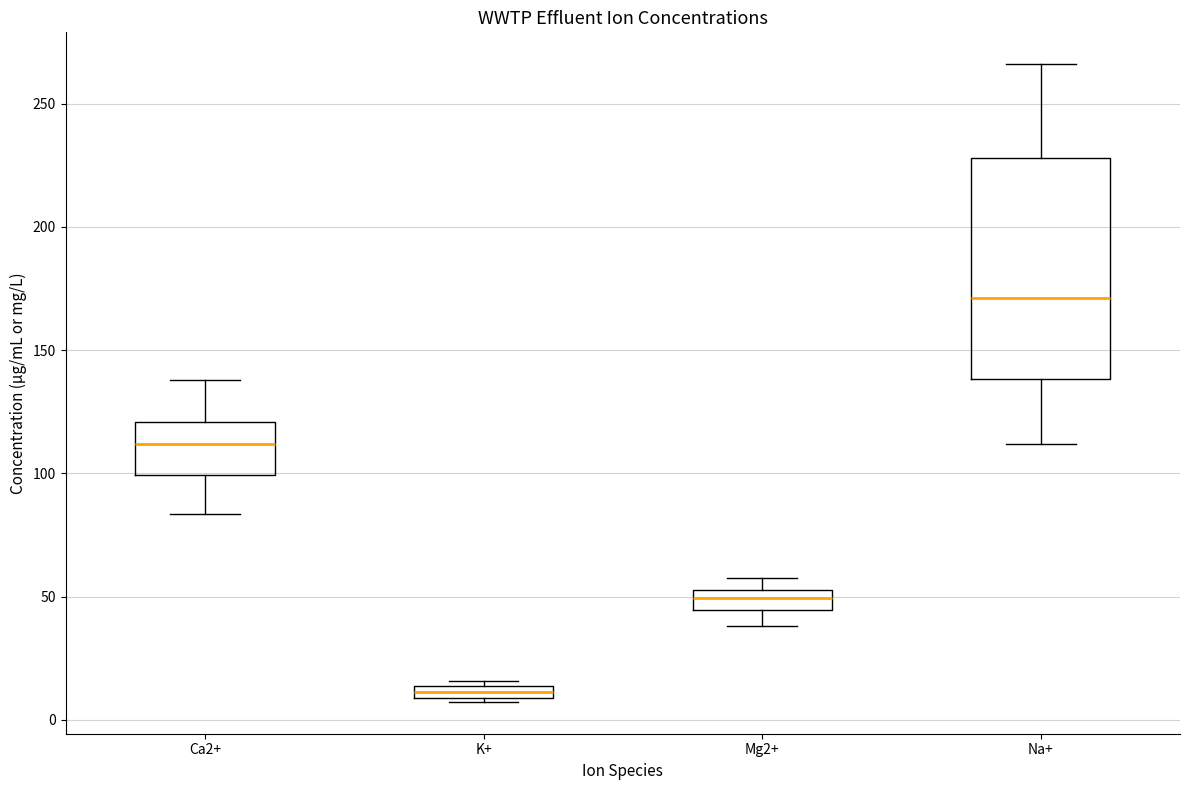

Where is the lower edge of the box for Mg2+ on the y-axis? The values are not printed on the chart, so give them approximately, as read against the axis.

45